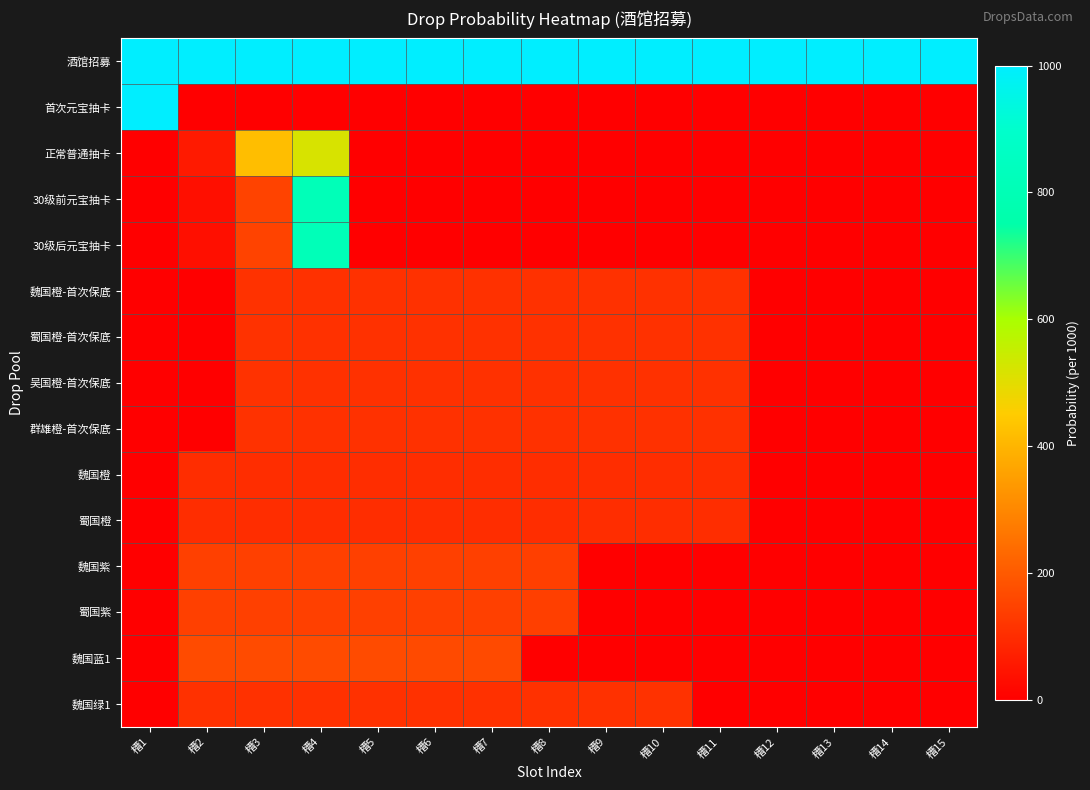

Which series has the largest total across all categories?

酒馆招募